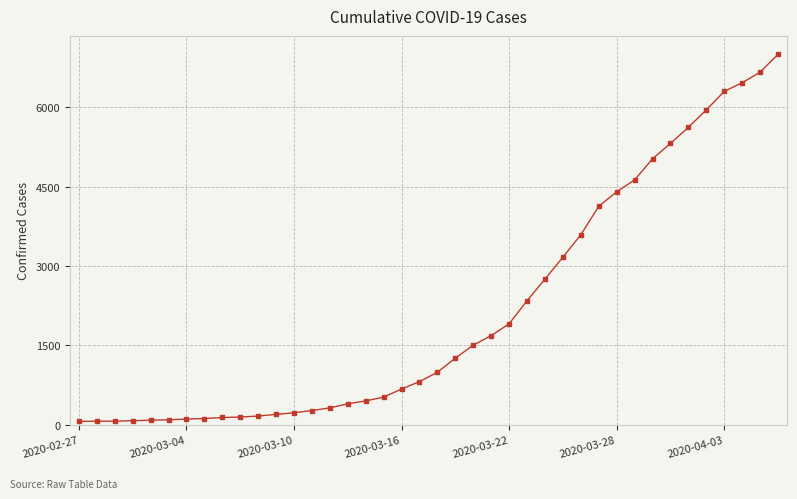

How many values are below 993?

20